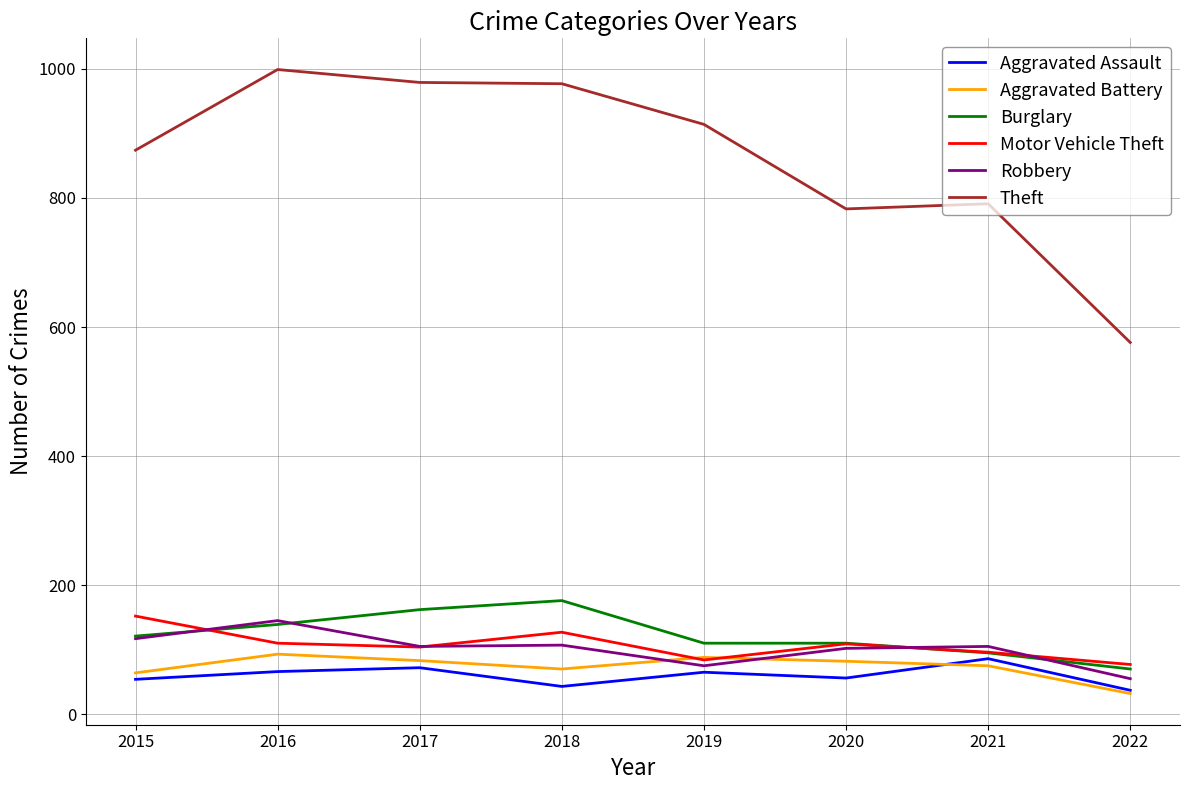

How many lines are shown in the chart?

6